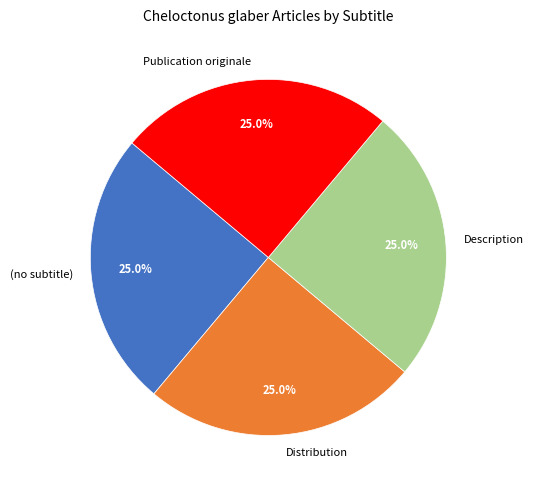

To the nearest percent, what is the difference between the Publication originale and Distribution slice percentages?

0%